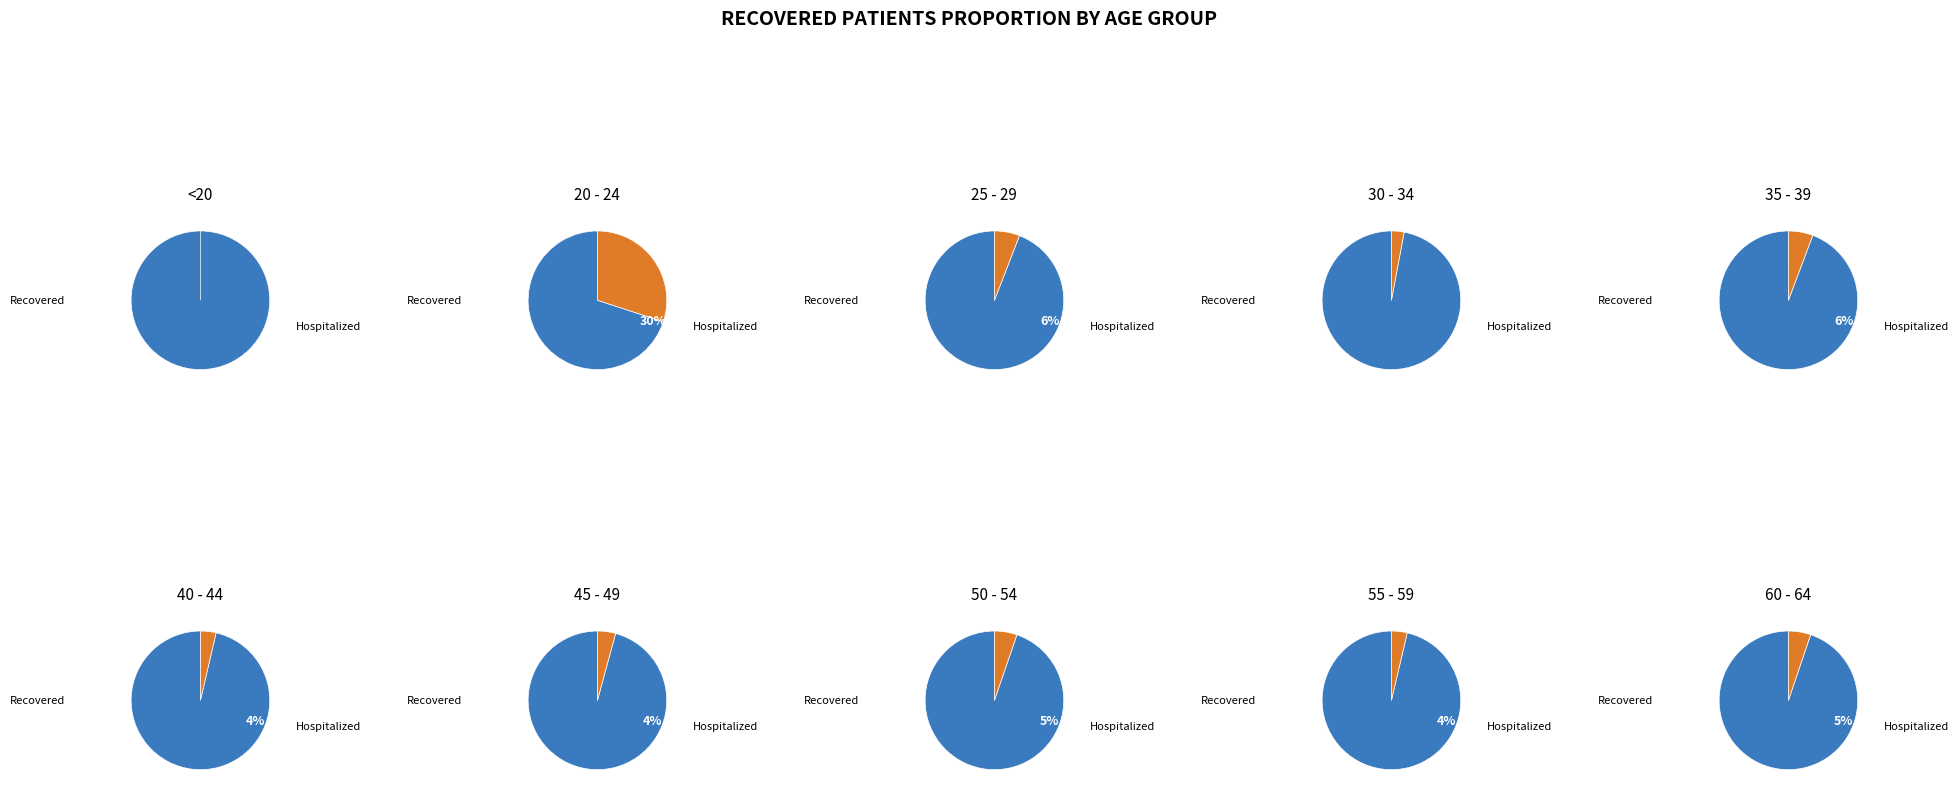

The 30 - 34 slice represents 13% of the pie. True or false?

False